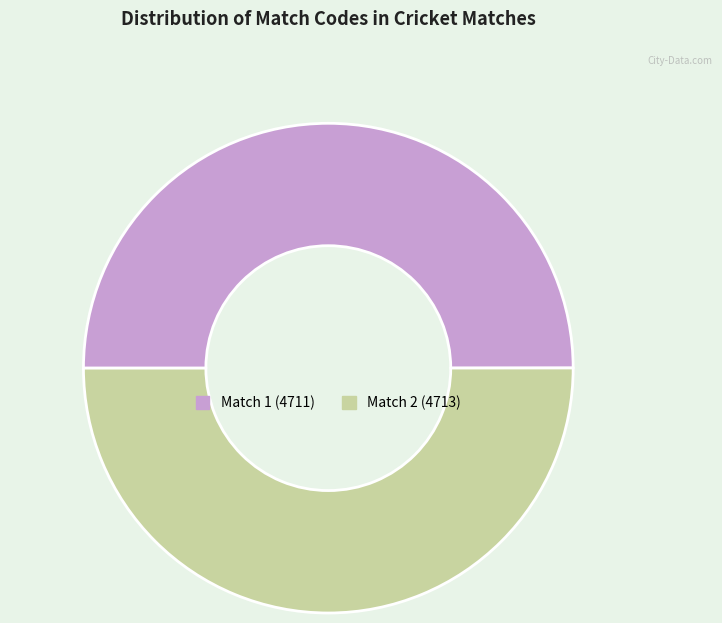

How many segments does this pie chart have?

2